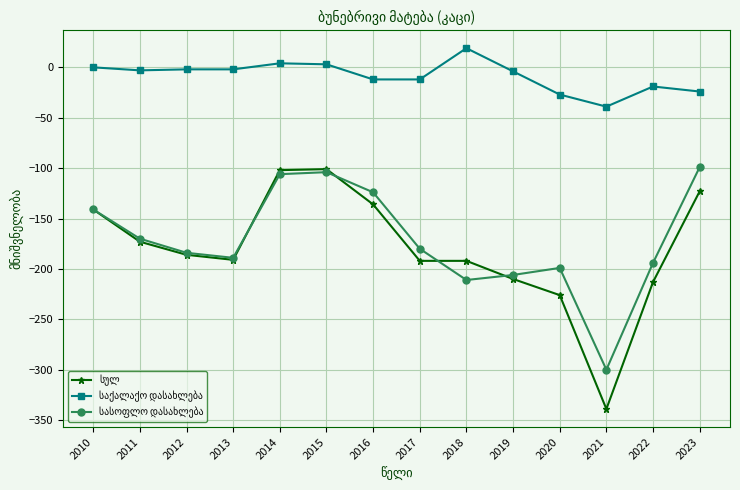

What is the total value across all series at 2013?

-382